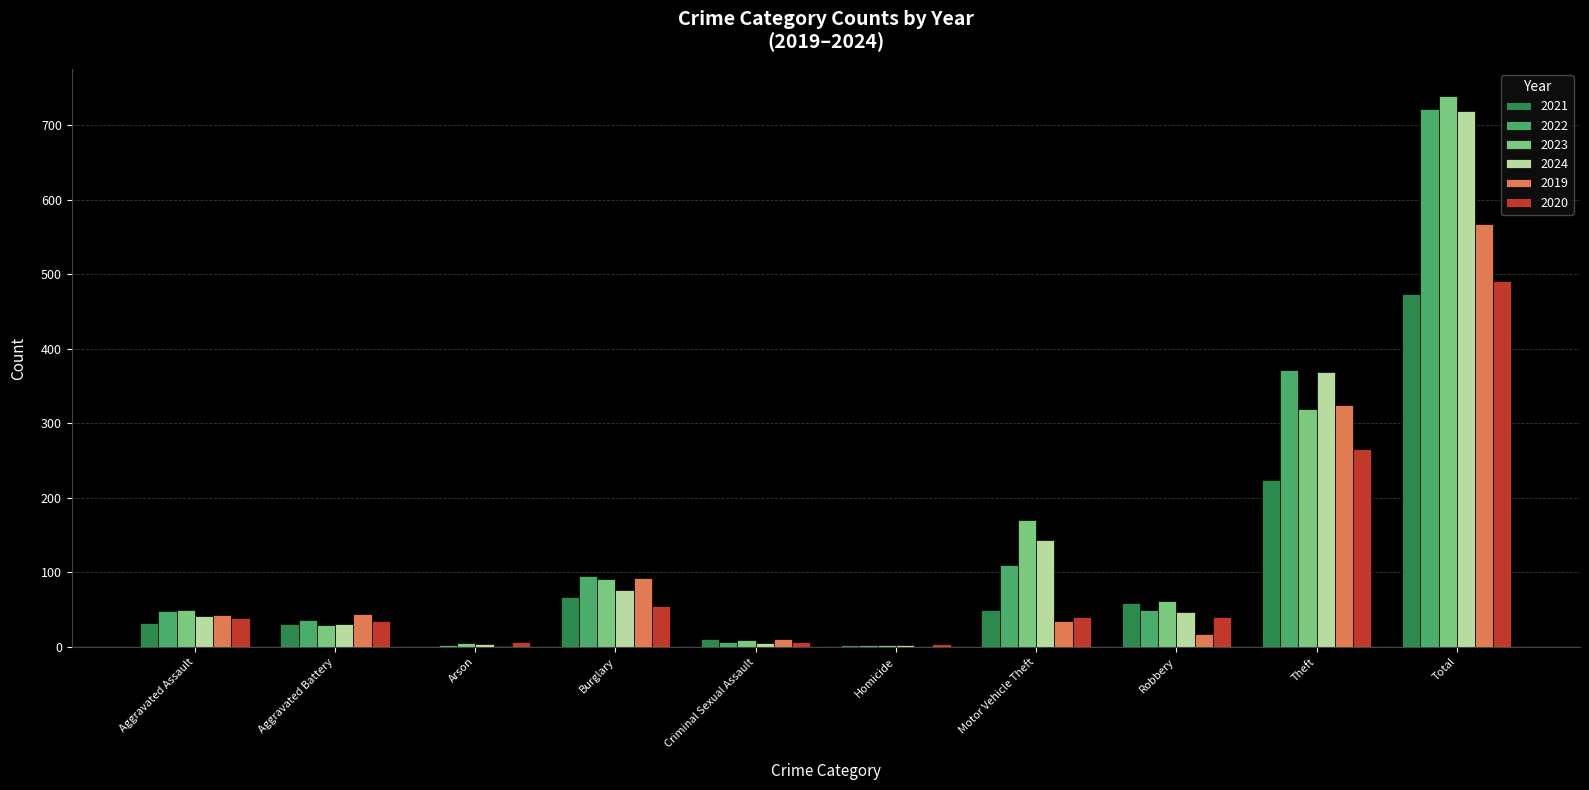

Is the value of 2019 at Arson greater than the value of 2023 at Aggravated Assault?

No